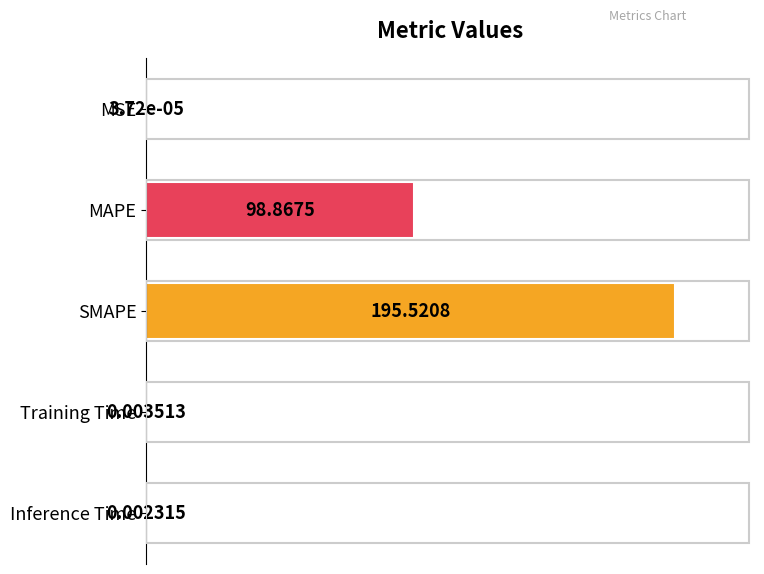

Which label corresponds to the largest value in the chart?

SMAPE